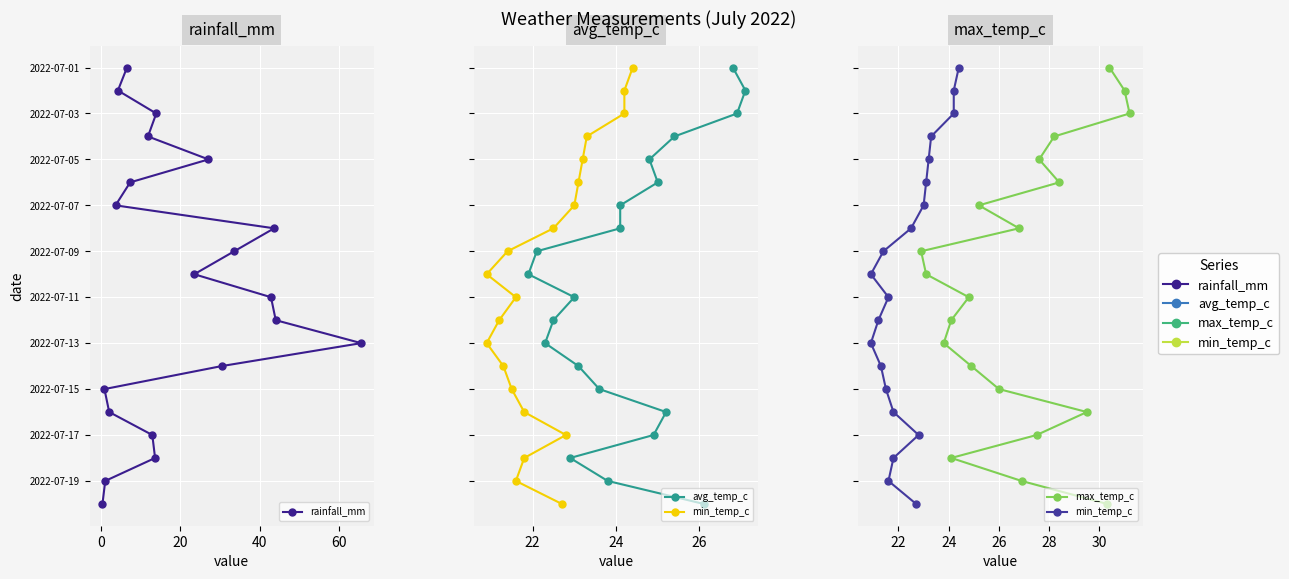

True or false: min_temp_c has a value of 0 at 0.

False